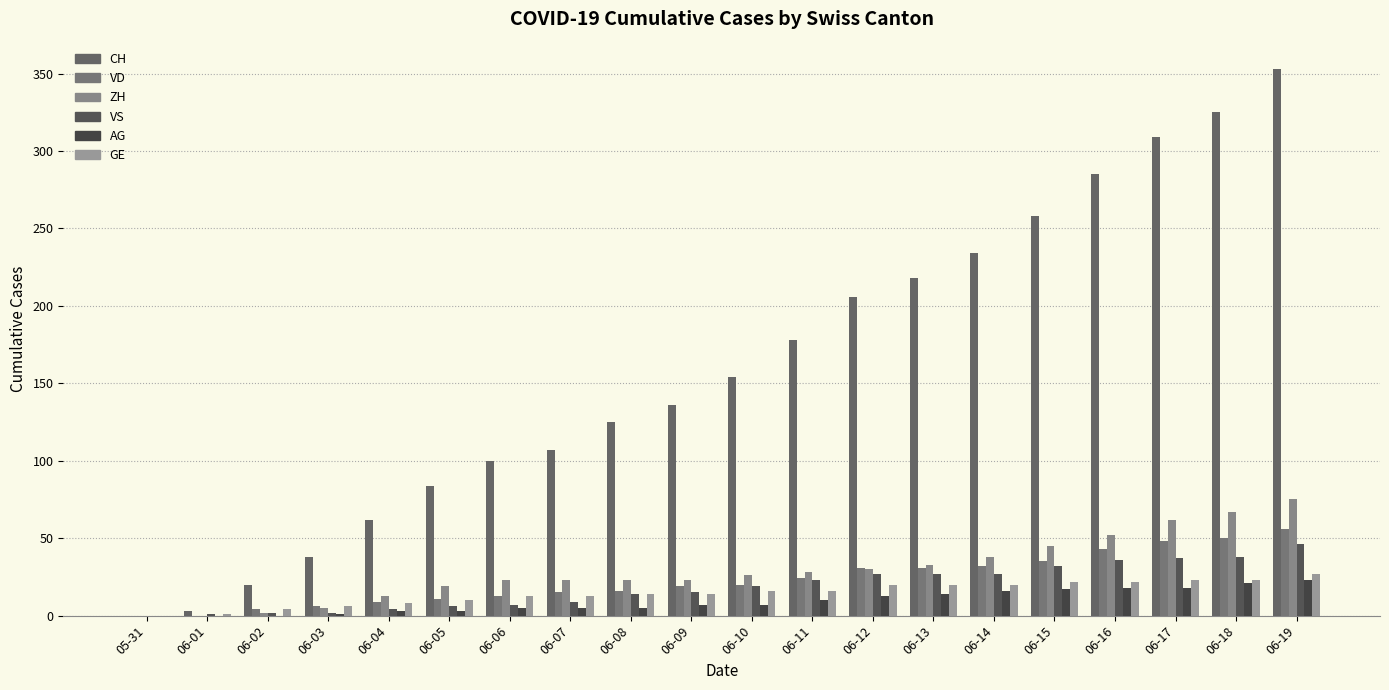

The value of VS at 06-13 is 38. True or false?

False